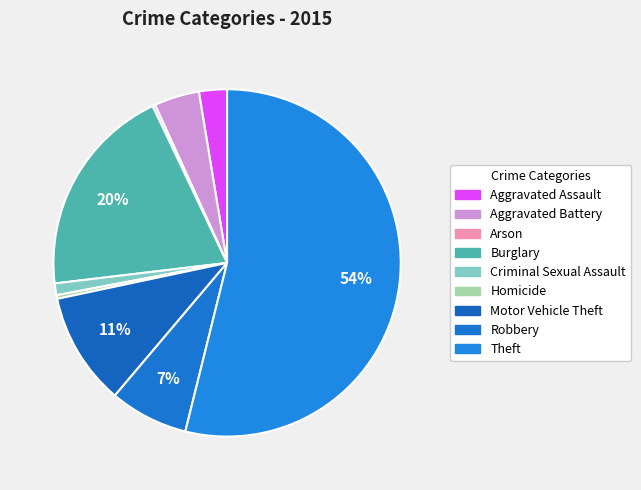

To the nearest percent, what portion does Robbery represent?

7%